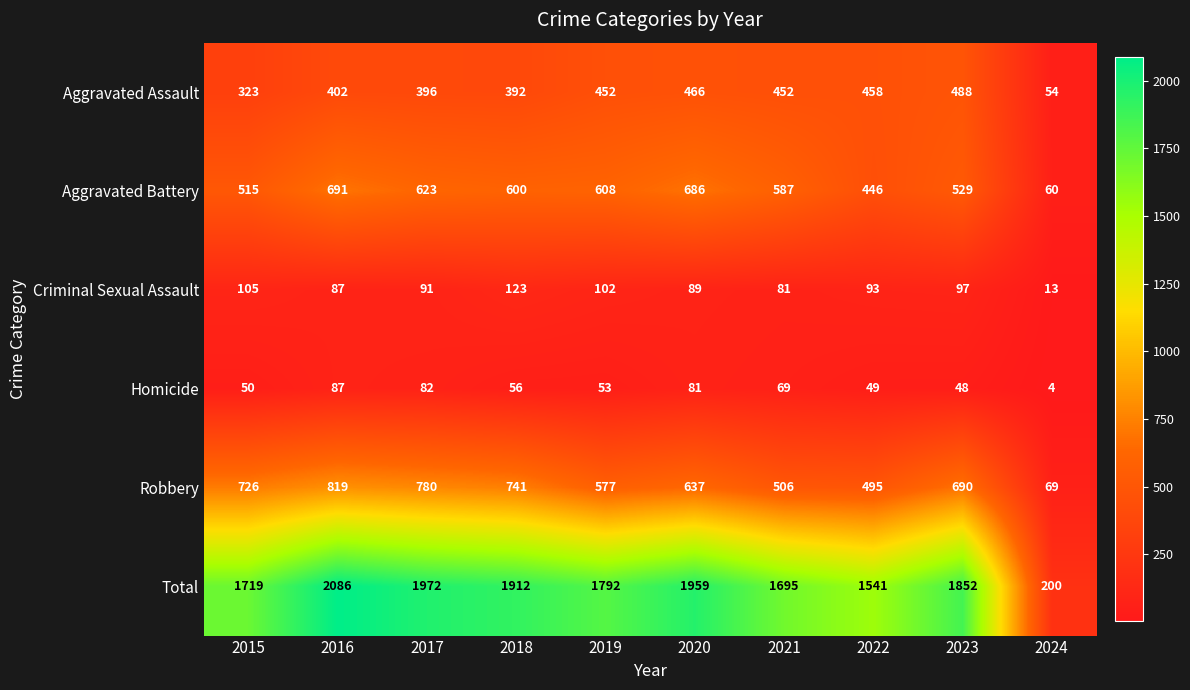

What is the total value across all series at 2023?

3704